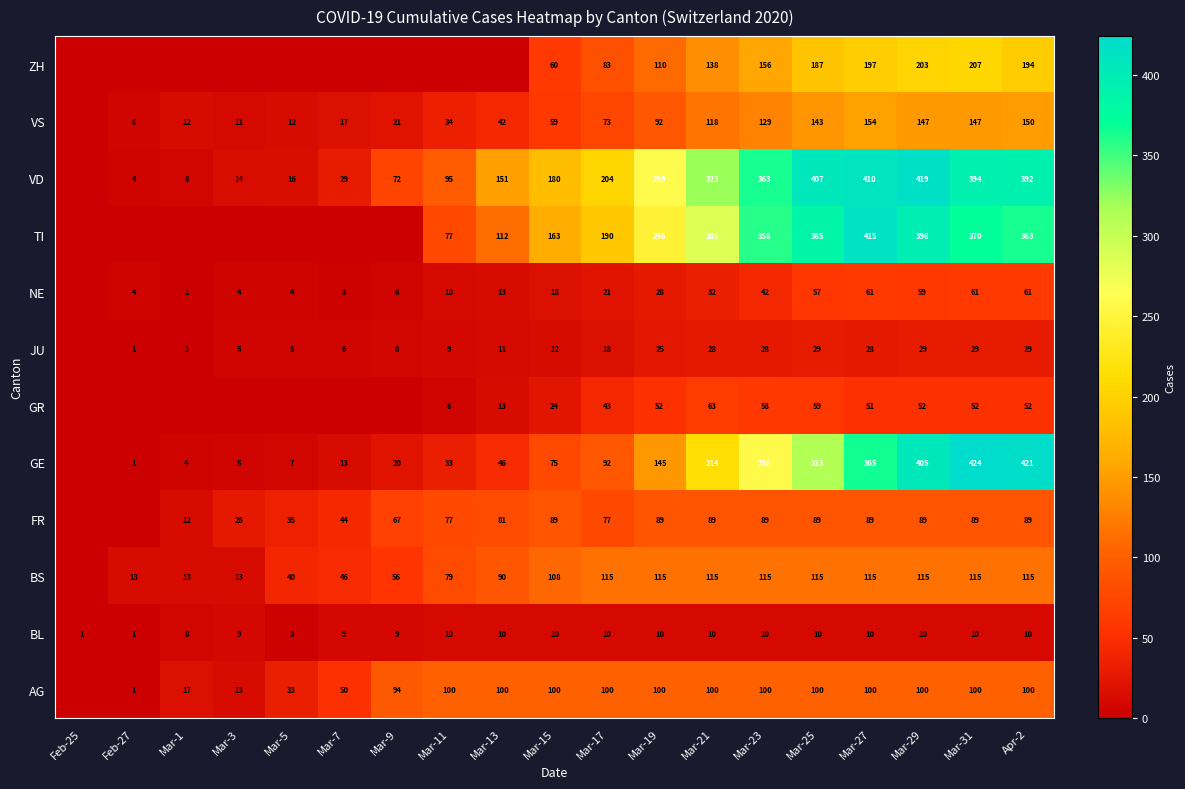

Is the value of GE at Mar-3 greater than the value of VS at Mar-5?

No